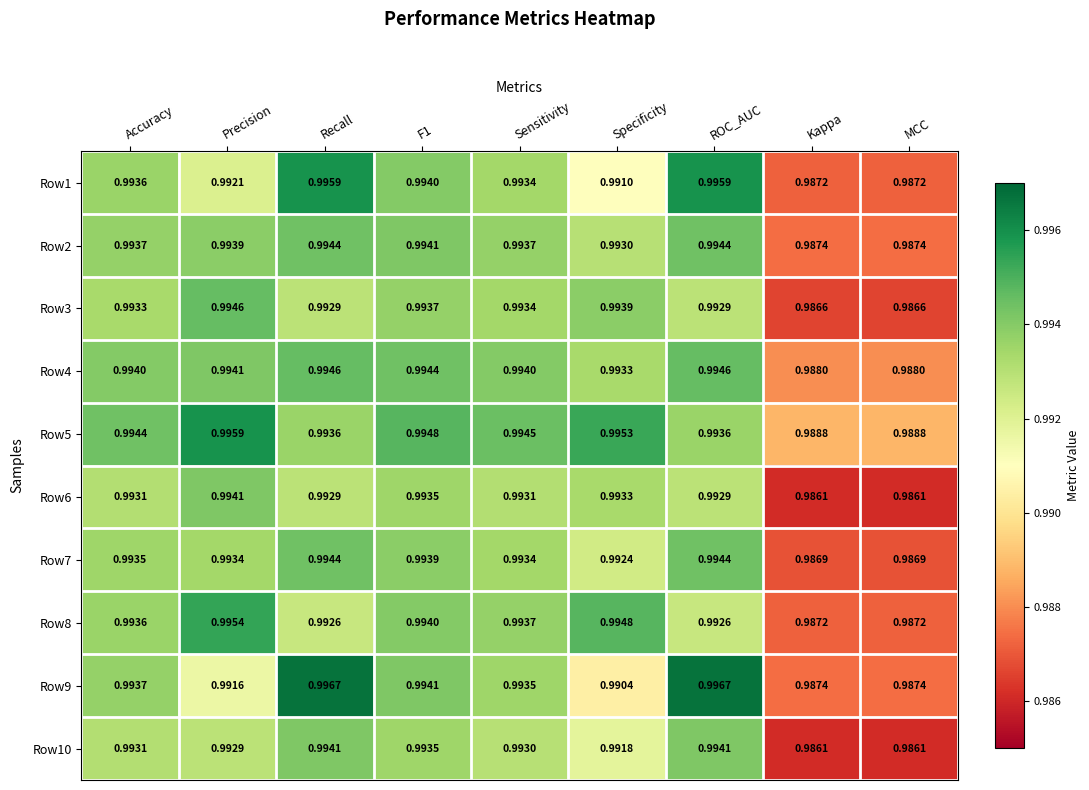

At which label does Row8 reach its peak?

Precision